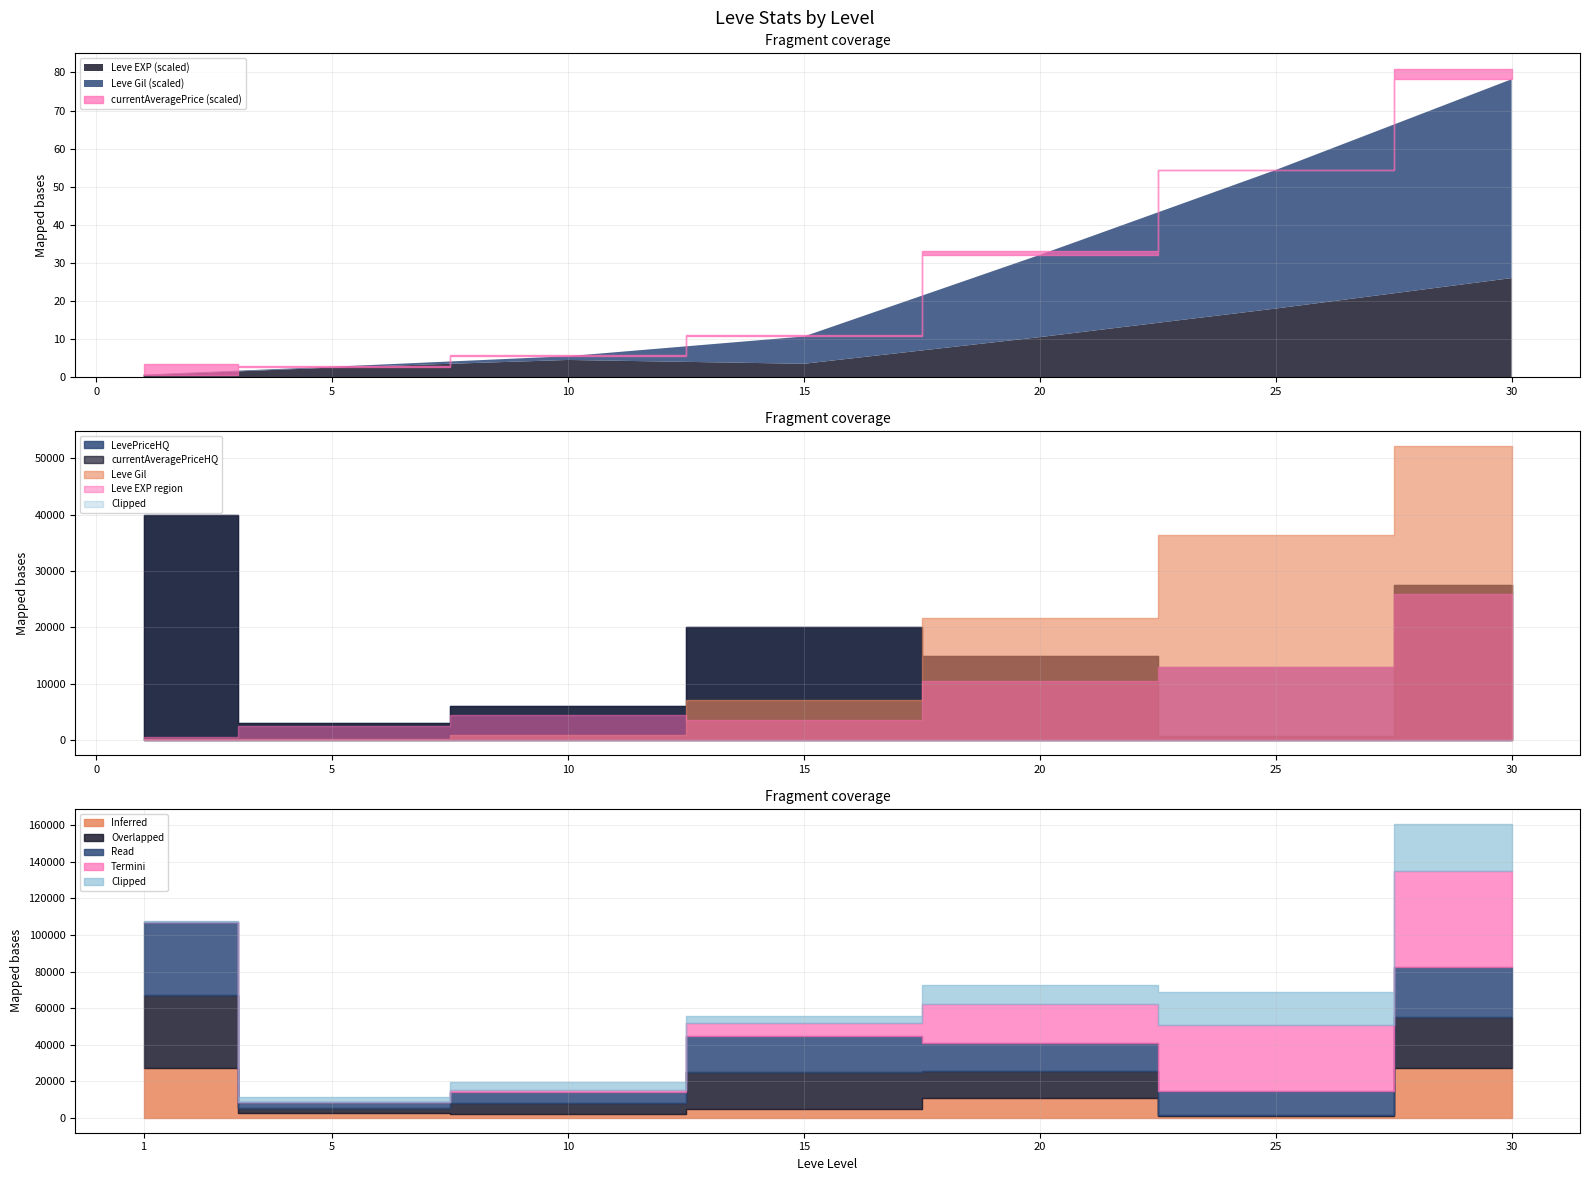

Does the chart have visible grid lines?

Yes